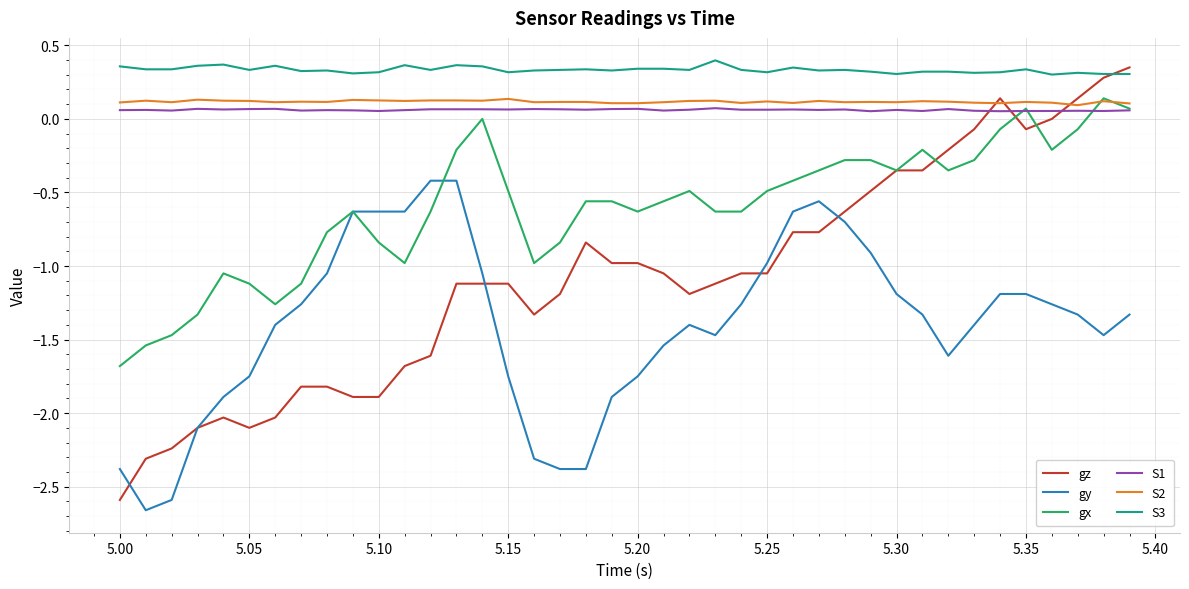

Which series has the largest total across all categories?

S3